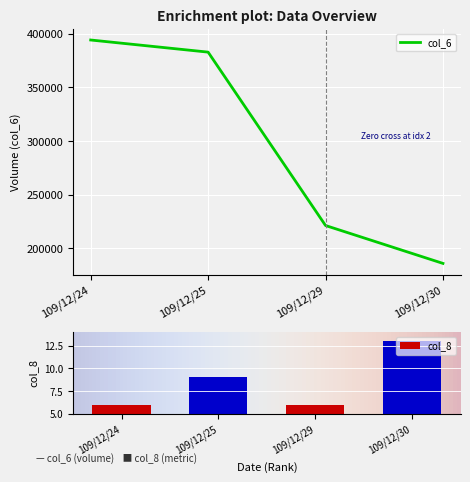

Reading left to right, extract all data points from this chart.

col_6: 109/12/24=394250	109/12/25=382950	109/12/29=221390	109/12/30=186080
col_8: 109/12/24=6	109/12/25=9	109/12/29=6	109/12/30=13